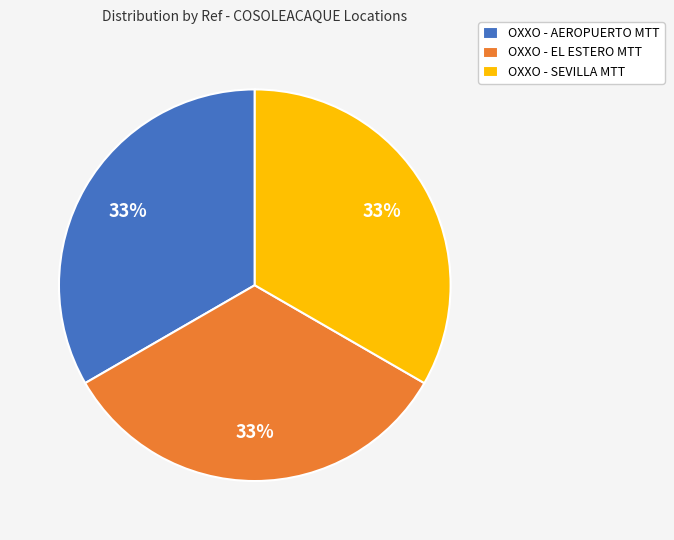

Does OXXO - SEVILLA MTT account for over 50% of the chart?

No